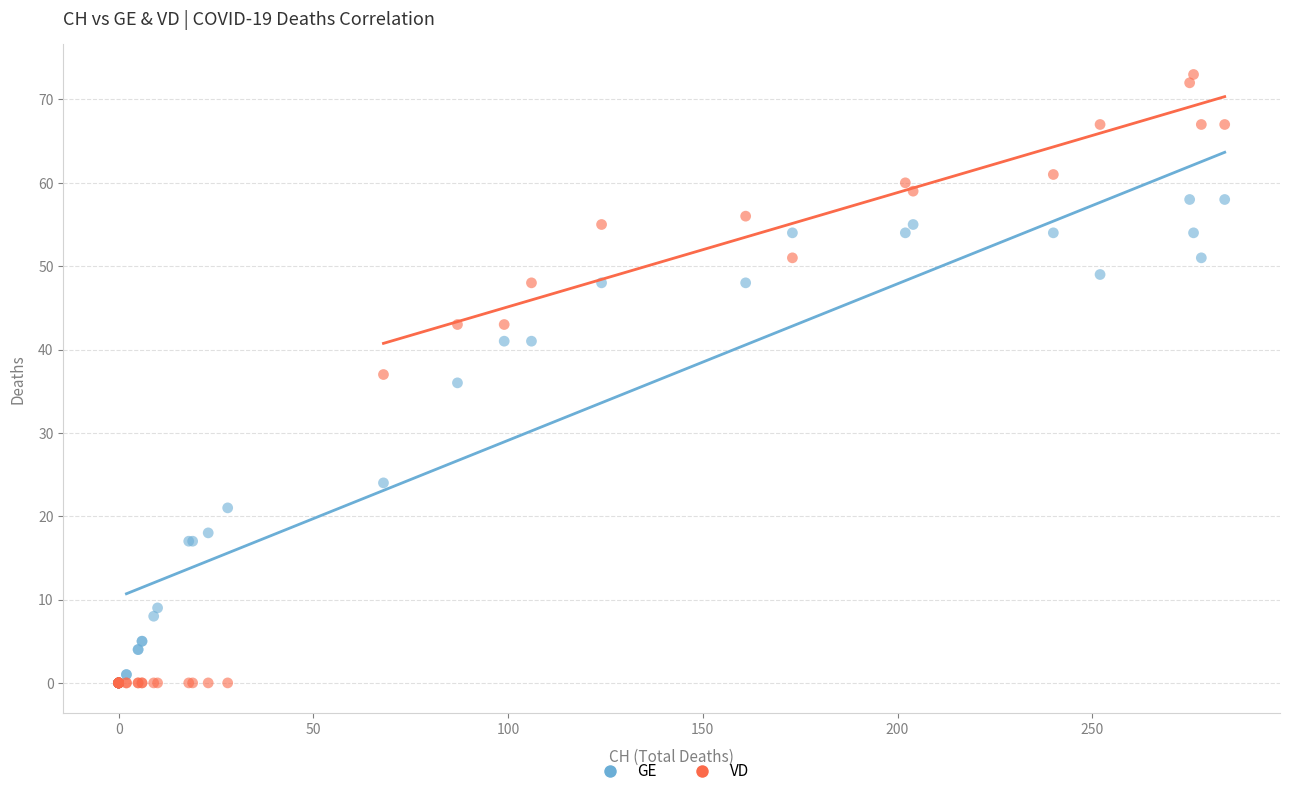

In the GE series, what Y value is closest to 29?

24